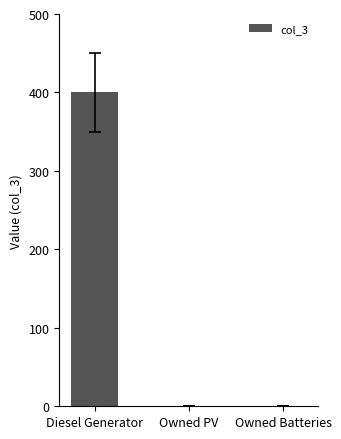

The value at Owned PV is 0. True or false?

True